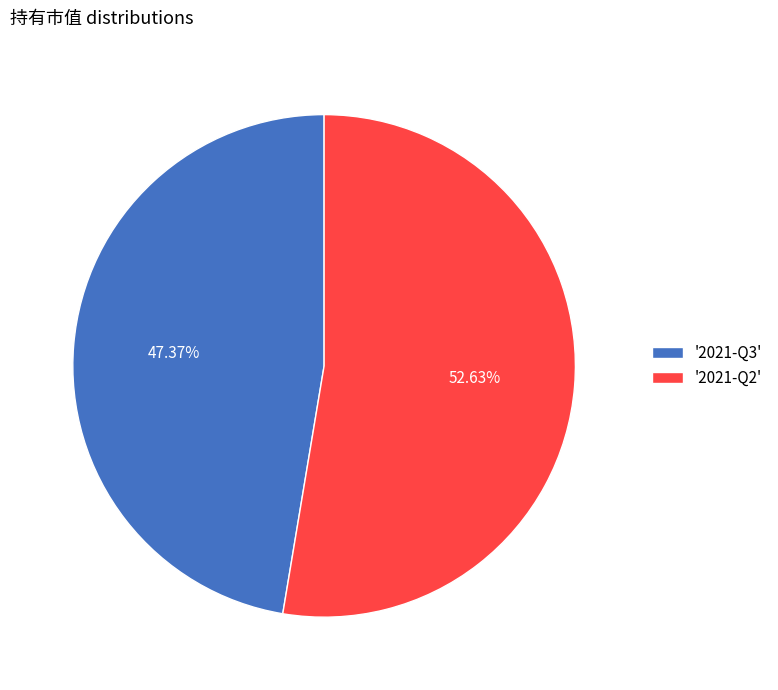

Which has a higher value, '2021-Q2' or '2021-Q3'?

'2021-Q2'